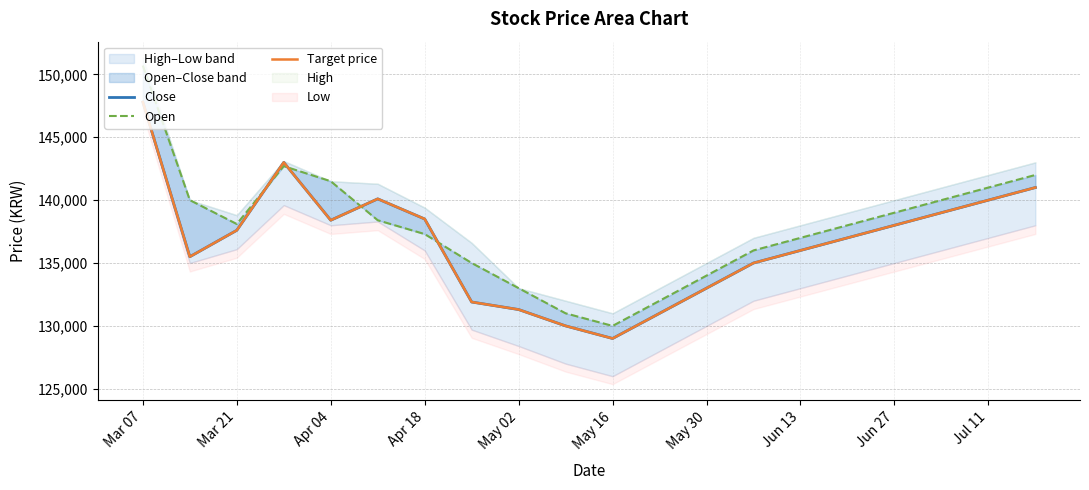

At Mar 07, list the series in order from largest to smallest.

Open, Close, Target price